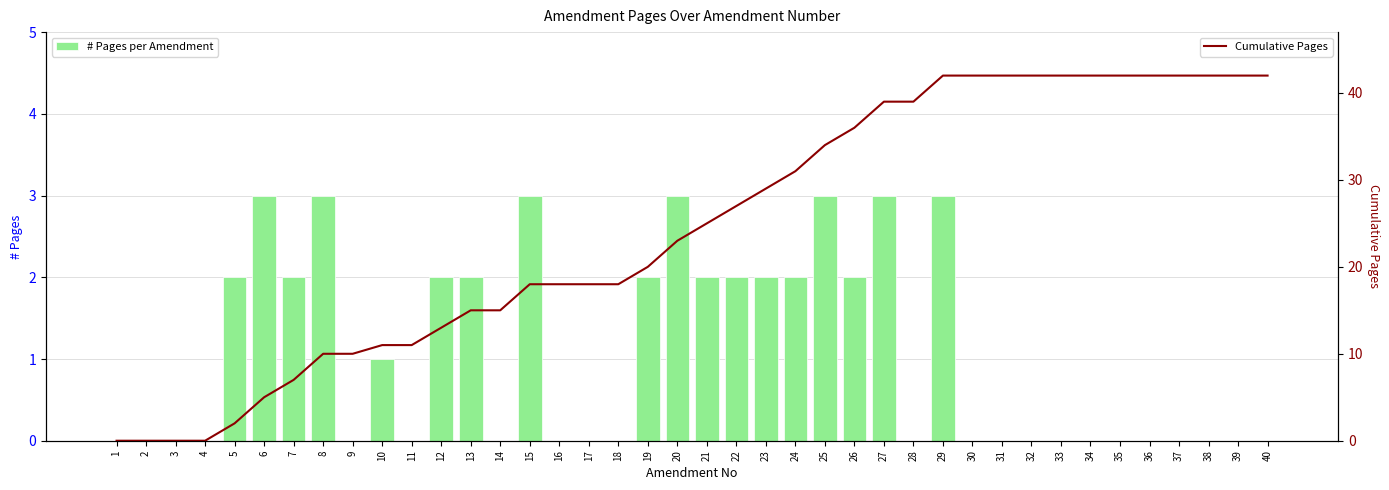

What is the value of the Cumulative Pages bar at the 34th from the left?

42